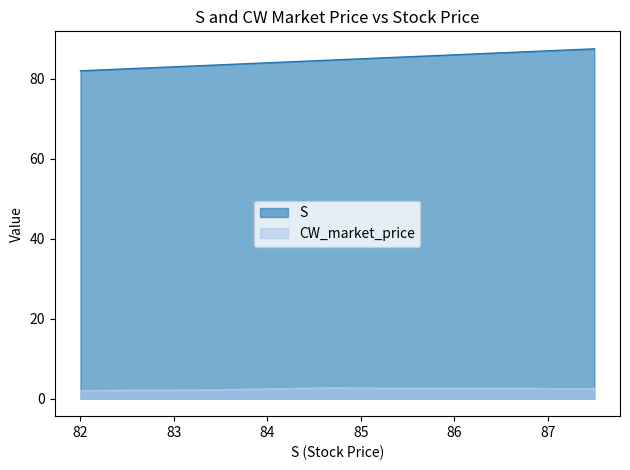

What is the difference between the maximum and minimum values in the CW_market_price series?

0.7